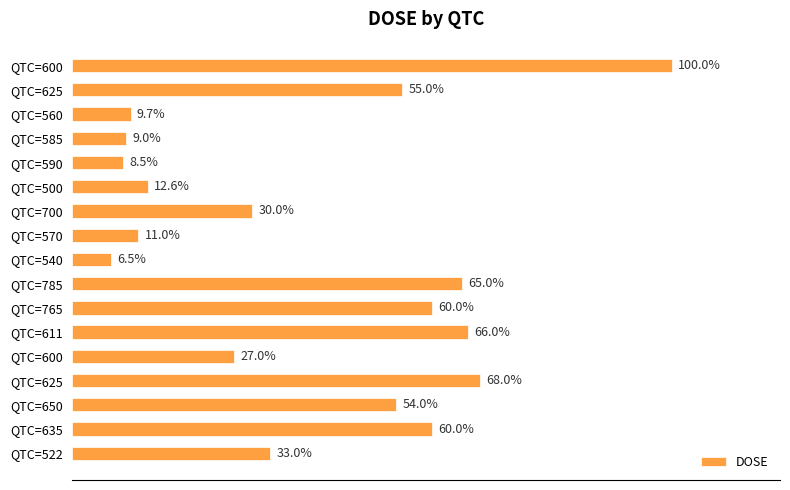

Count the number of data series in this chart.

1